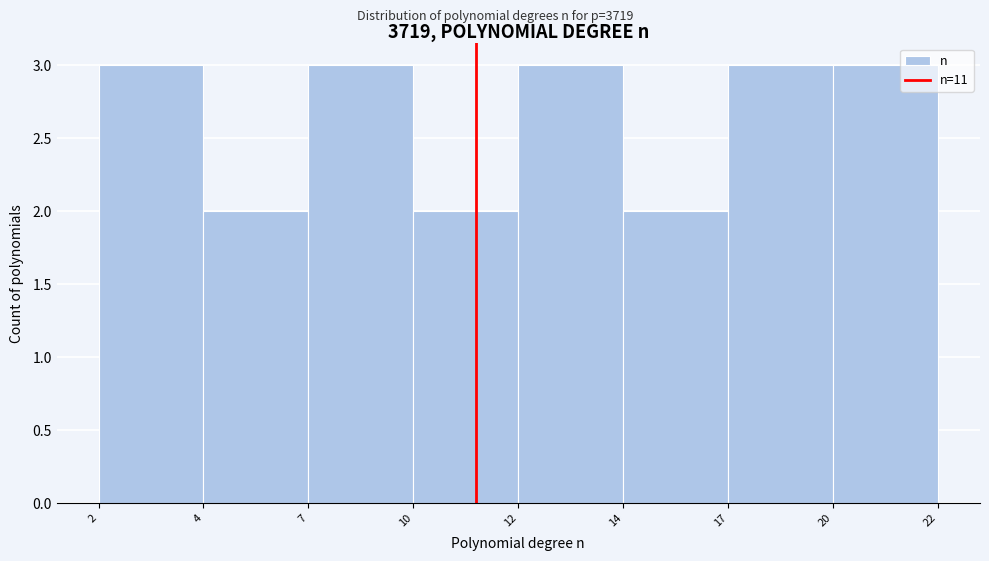

Reading left to right, what are all the values shown in this chart?

3	2	3	2	3	2	3	3